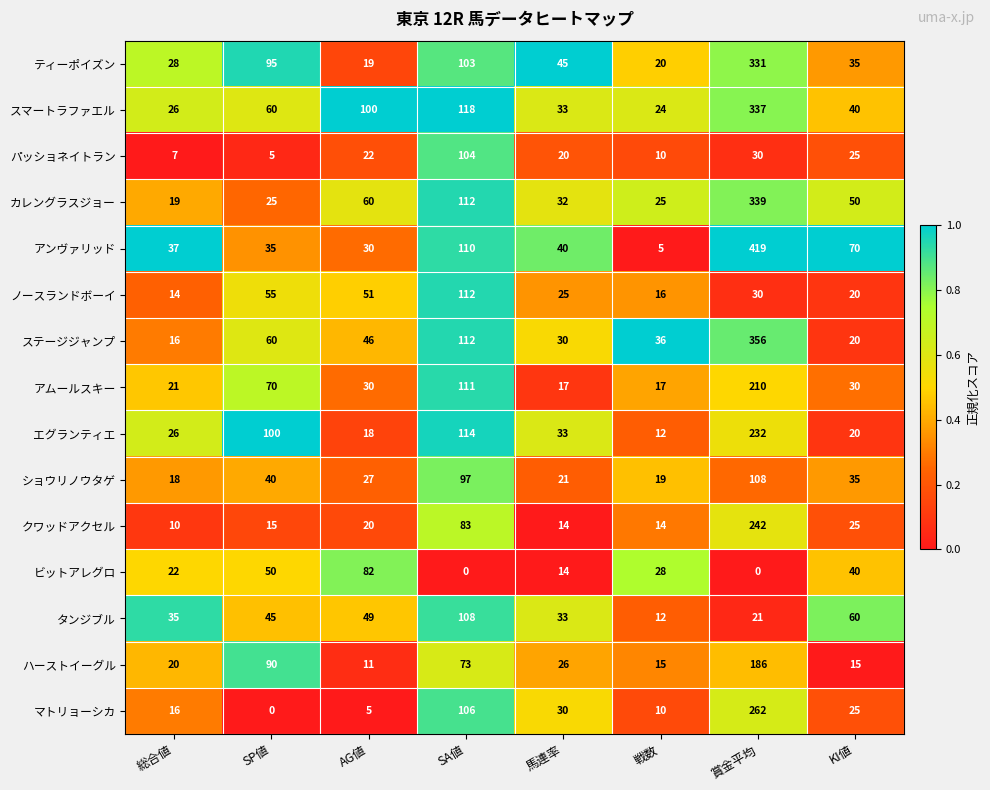

What is the difference between the ティーポイズン values at SA値 and 馬連率?

58